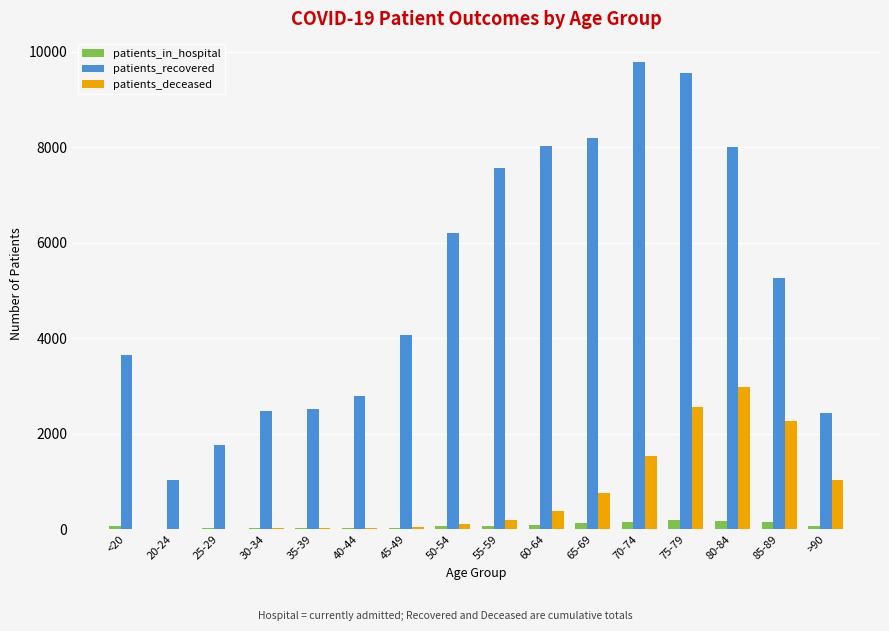

What is the maximum value for patients_recovered?

9779